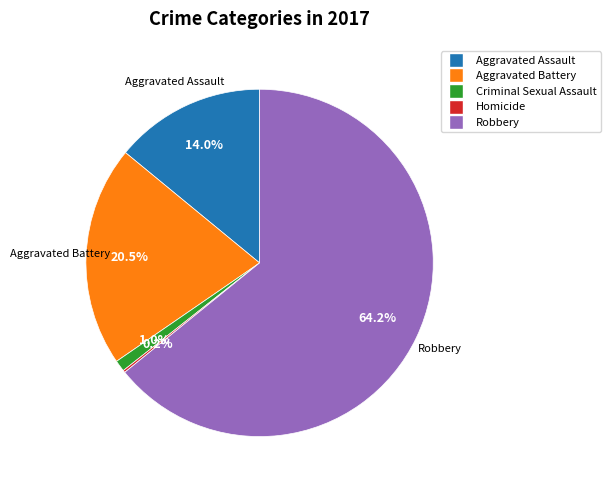

What is the ratio of the value at Aggravated Assault to the value at Robbery?

0.2